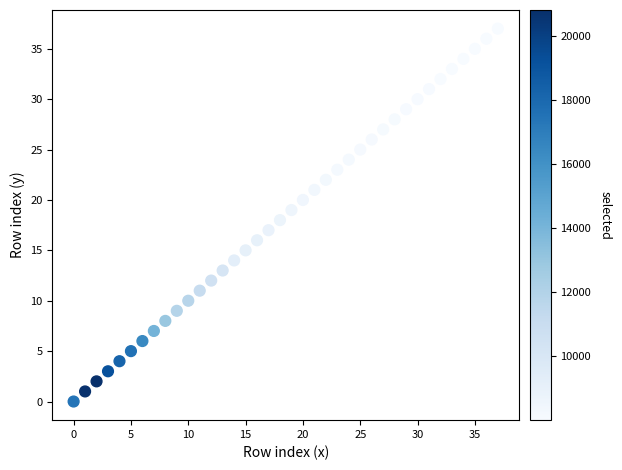

What is the range of Y values (max minus min)?

37